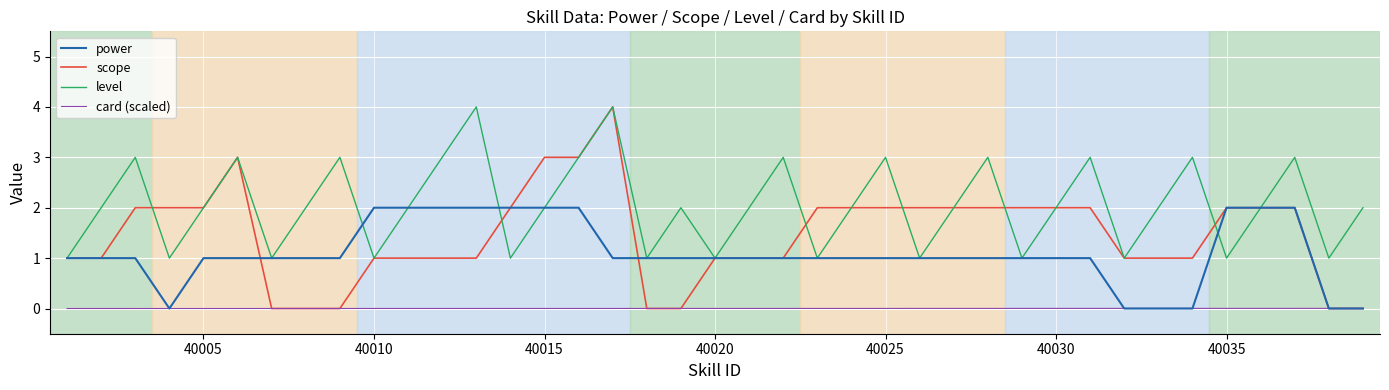

Does the chart display data point markers on the line(s)?

No